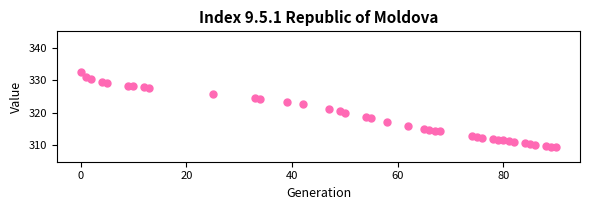

What is the range of Y values (max minus min)?

23.2